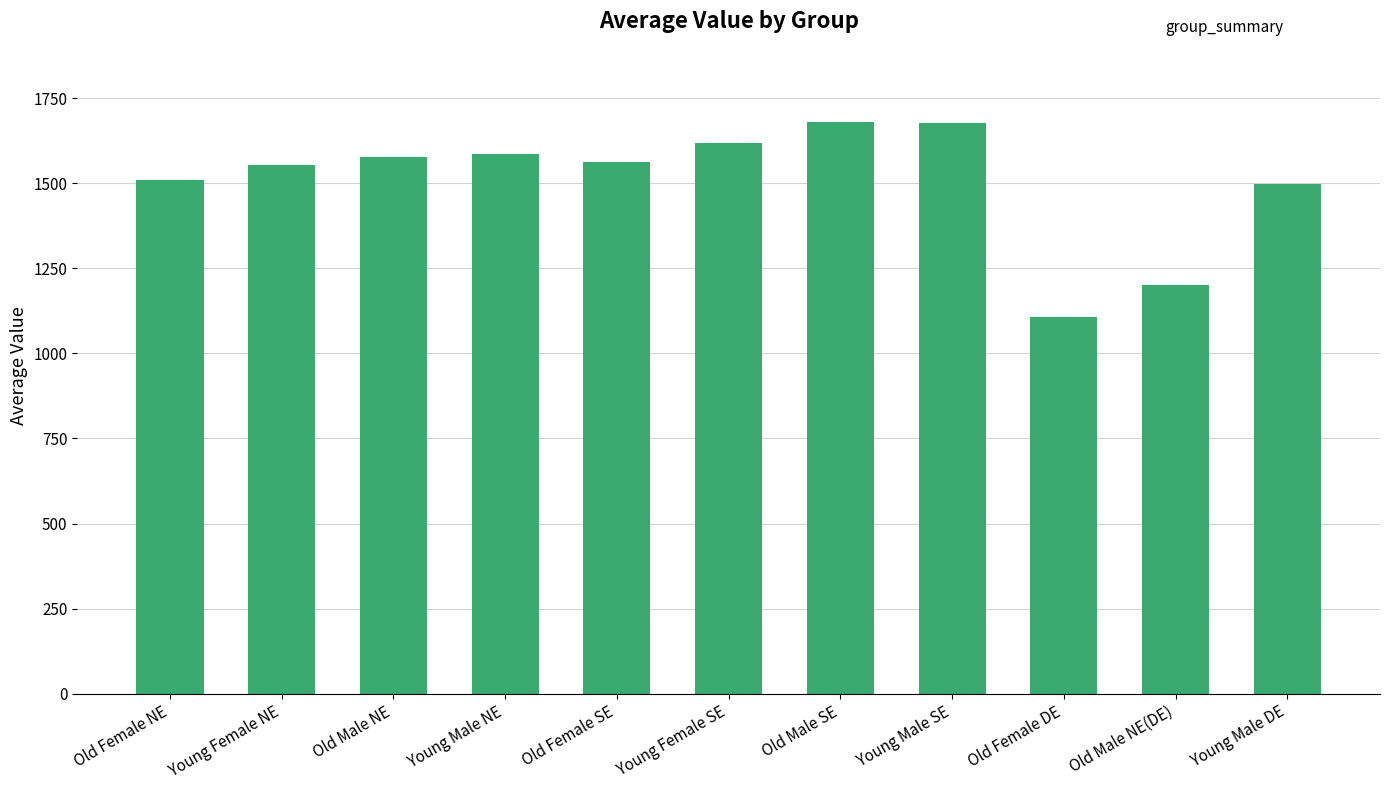

Between Old Male SE and Young Male DE, which is larger?

Old Male SE